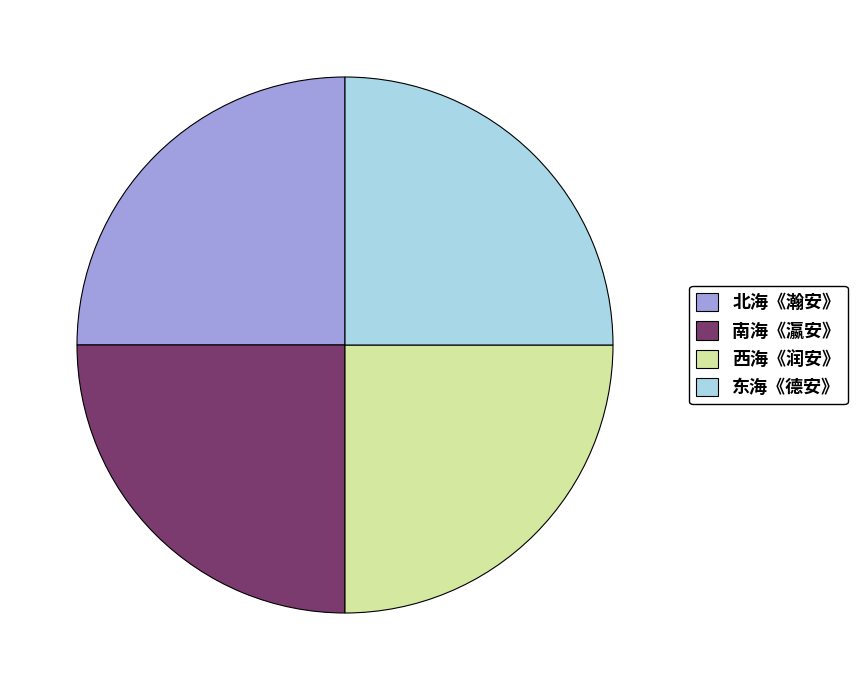

Is there any slice that represents more than half of the pie?

No